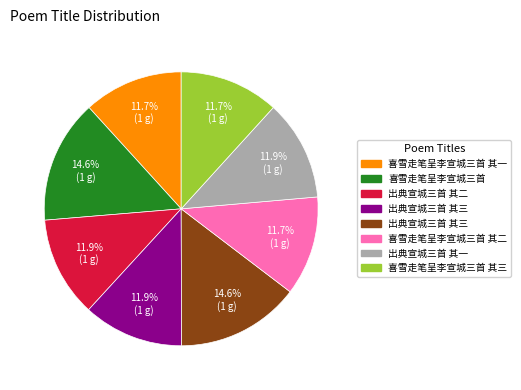

Count the number of slices in the pie.

8